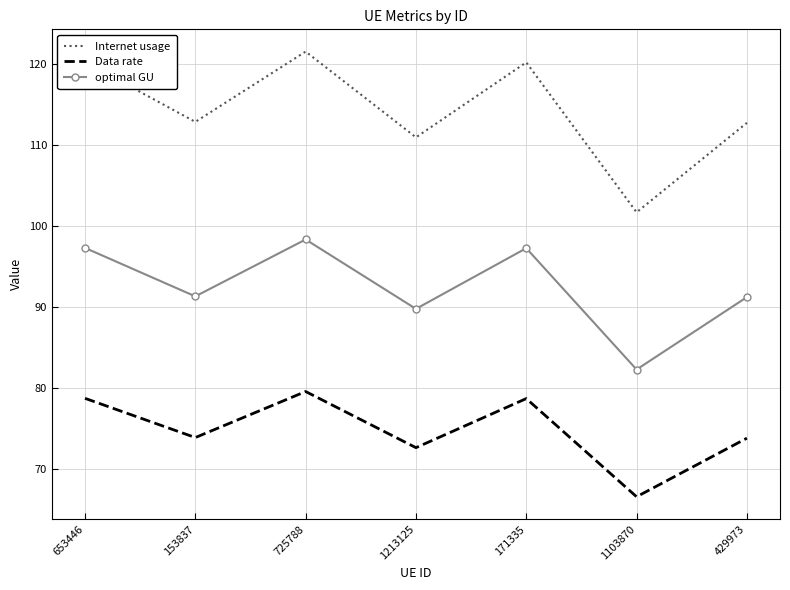

The Data rate series shows 73.8 at 429973. True or false?

True